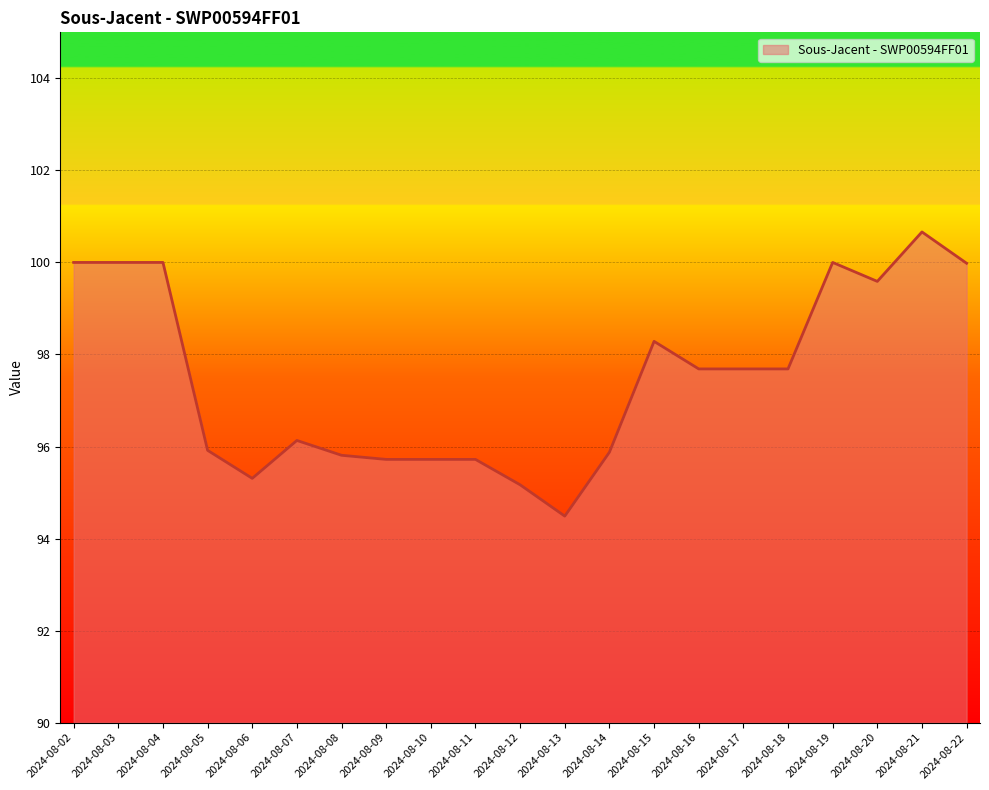

How many lines are shown in the chart?

1